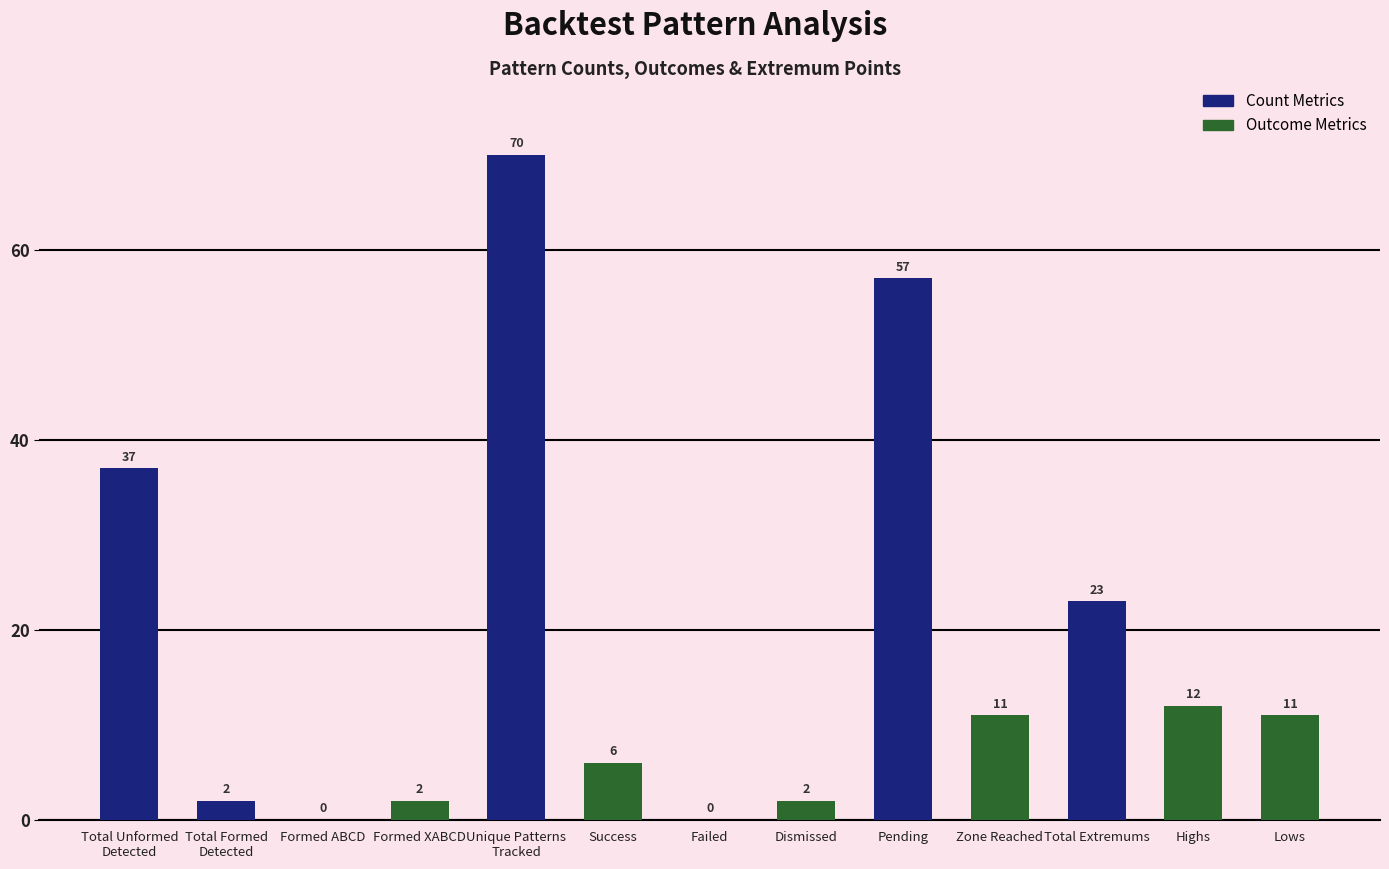

The value at Success is 6. True or false?

True